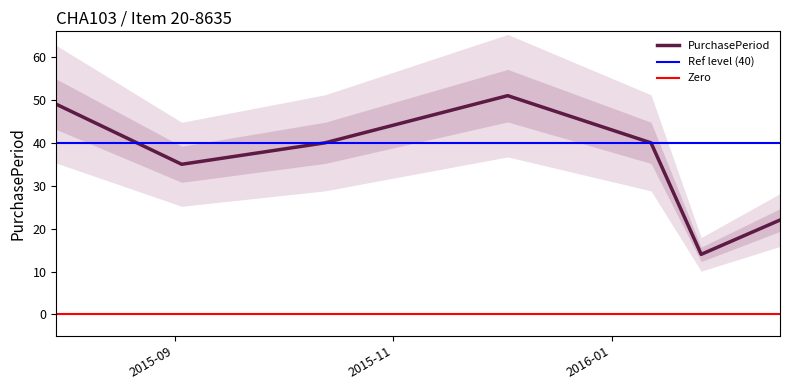

Reading left to right, what are all the values shown in this chart?

2015-07-30=49	2015-09-03=35	2015-10-13=40	2015-12-03=51	2016-01-12=40	2016-01-26=14	2016-02-17=22